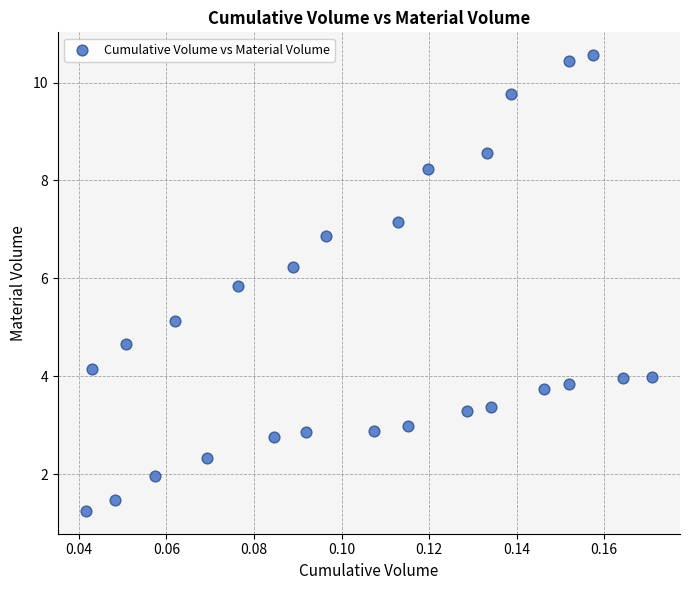

What Y value in the scatter plot is closest to 5?

5.1